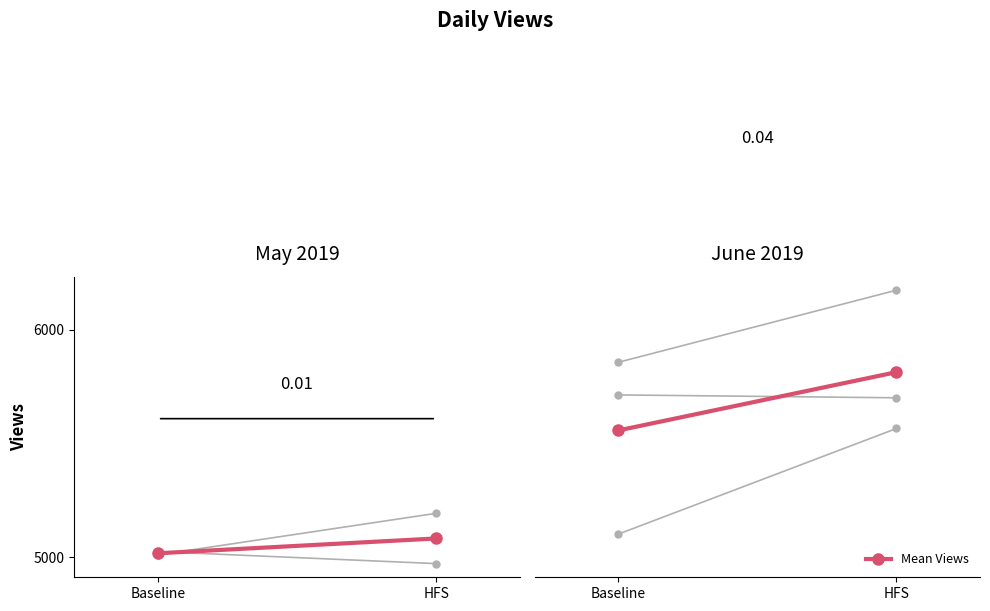

Does the chart have visible grid lines?

No